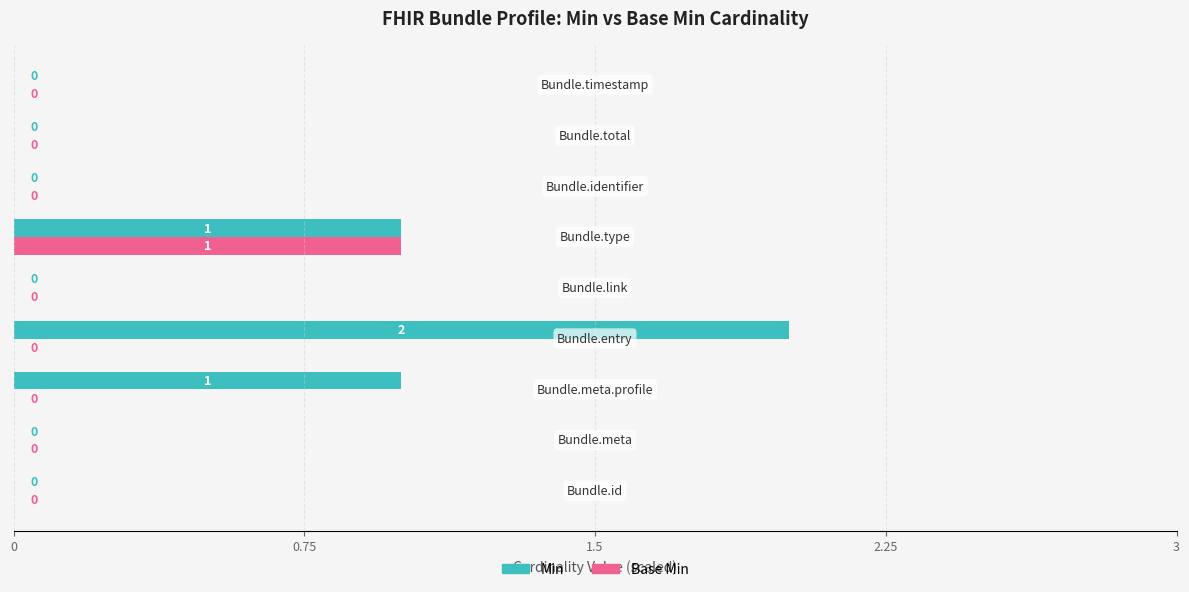

What are all the series names shown in the legend?

Min, Base Min